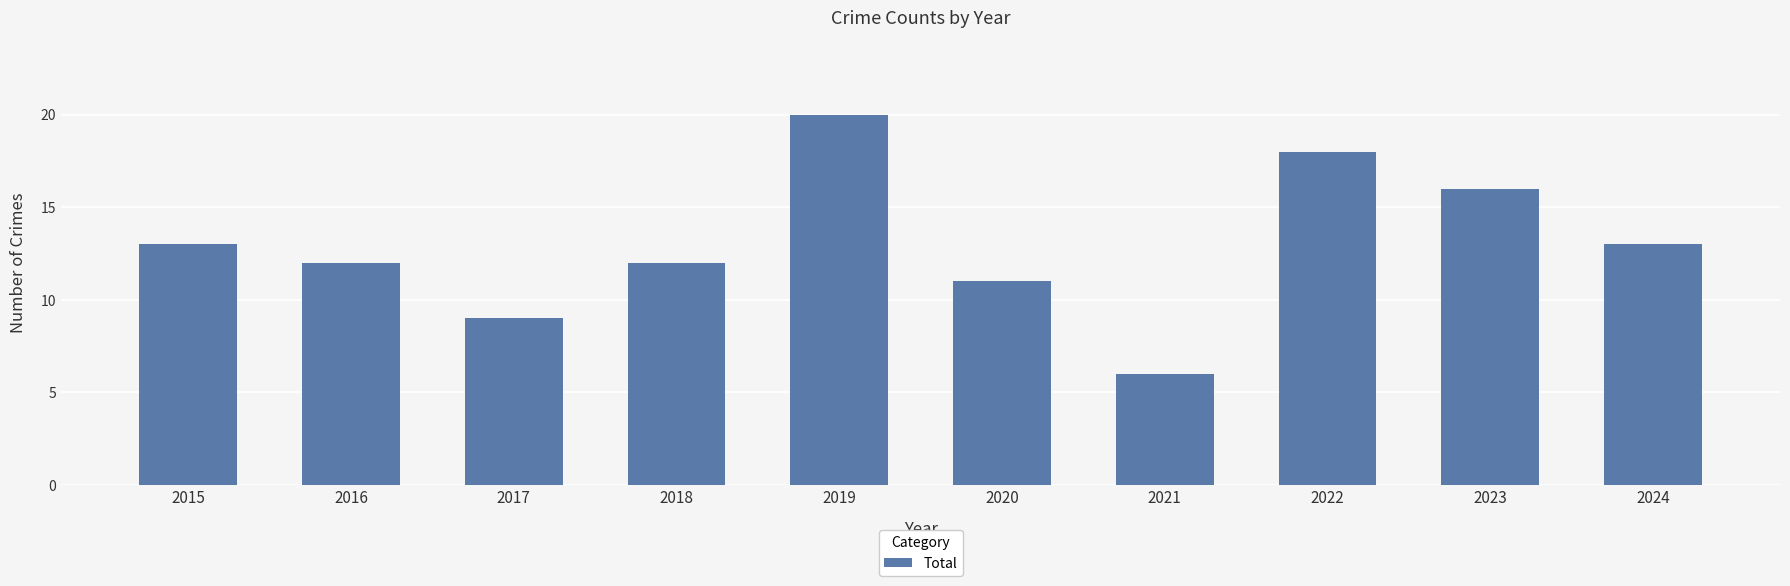

Reading right to left, extract all data points from this chart.

2024=13	2023=16	2022=18	2021=6	2020=11	2019=20	2018=12	2017=9	2016=12	2015=13